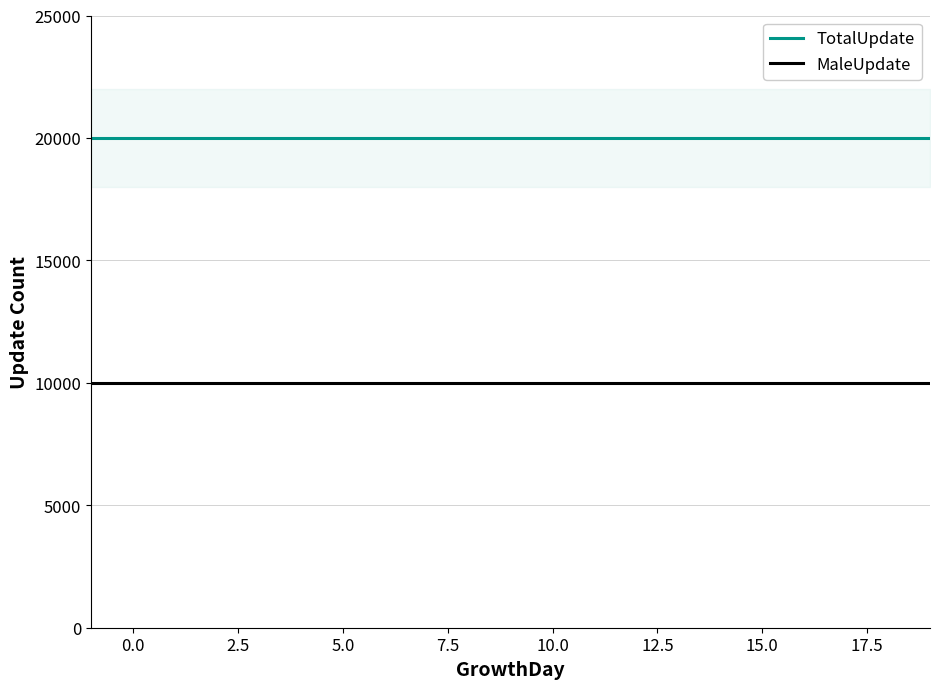

True or false: MaleUpdate and TotalUpdate cross at least once.

False